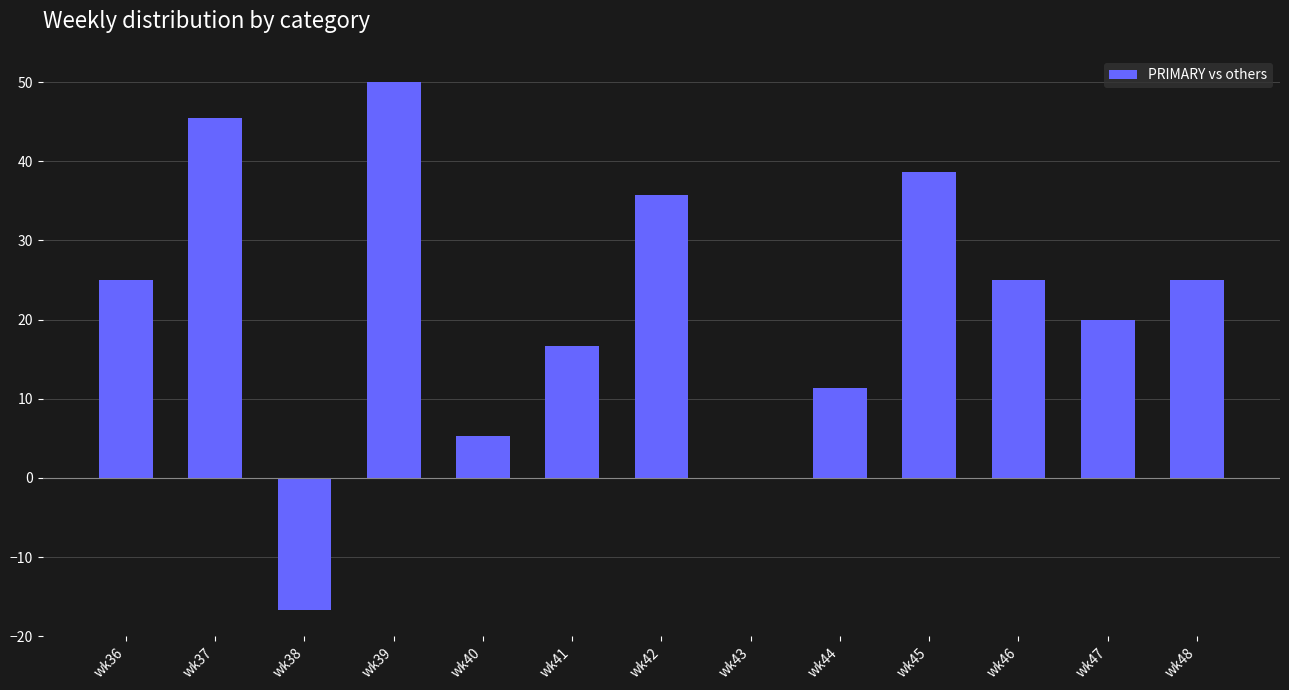

Where does the data first go above 24?

wk36